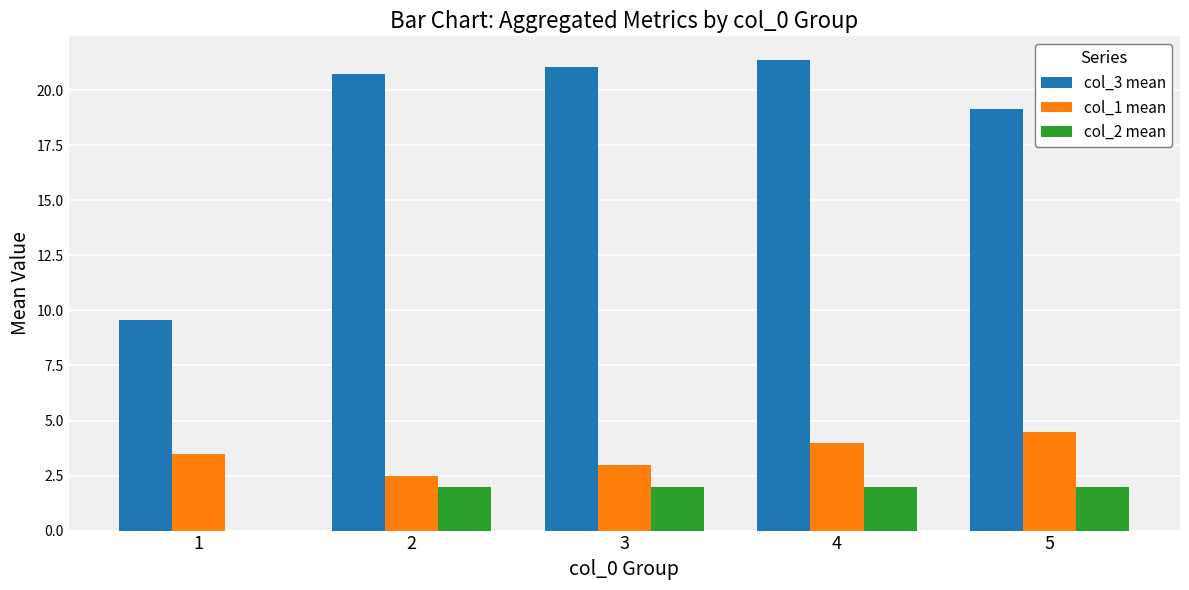

Reading left to right, extract all data points from this chart.

col_3 mean: 9.6	20.7	21.1	21.4	19.1
col_1 mean: 3.5	2.5	3.0	4.0	4.5
col_2 mean: 0.0	2.0	2.0	2.0	2.0